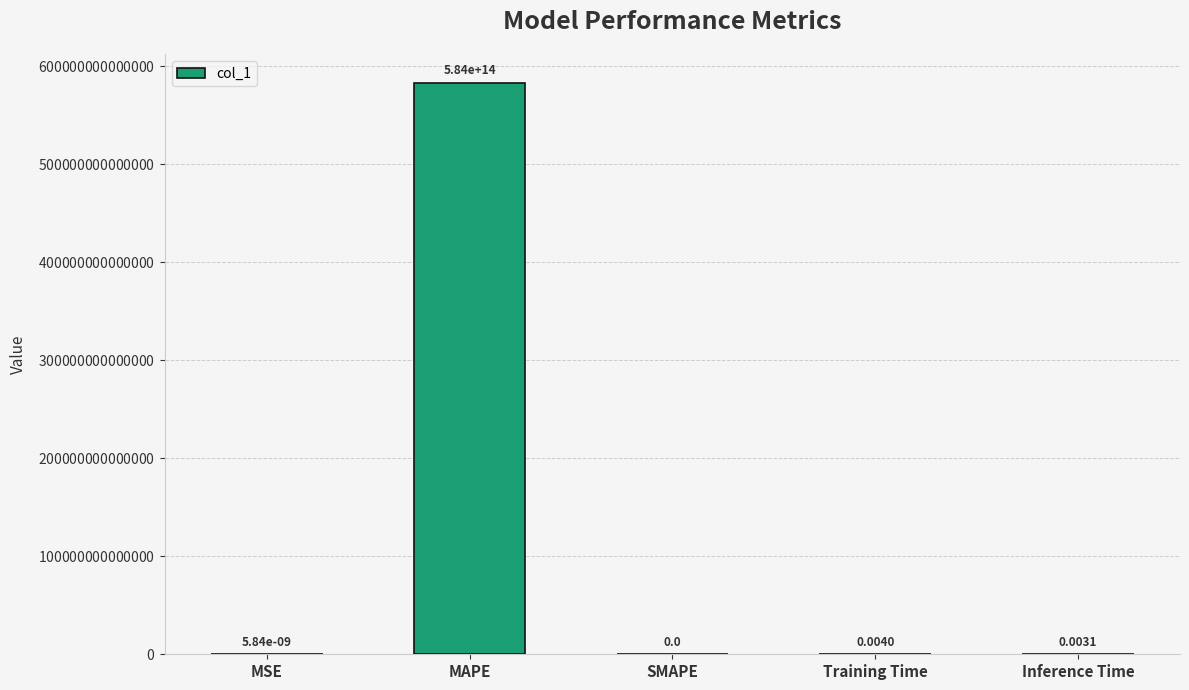

Which label corresponds to the largest value in the chart?

MAPE